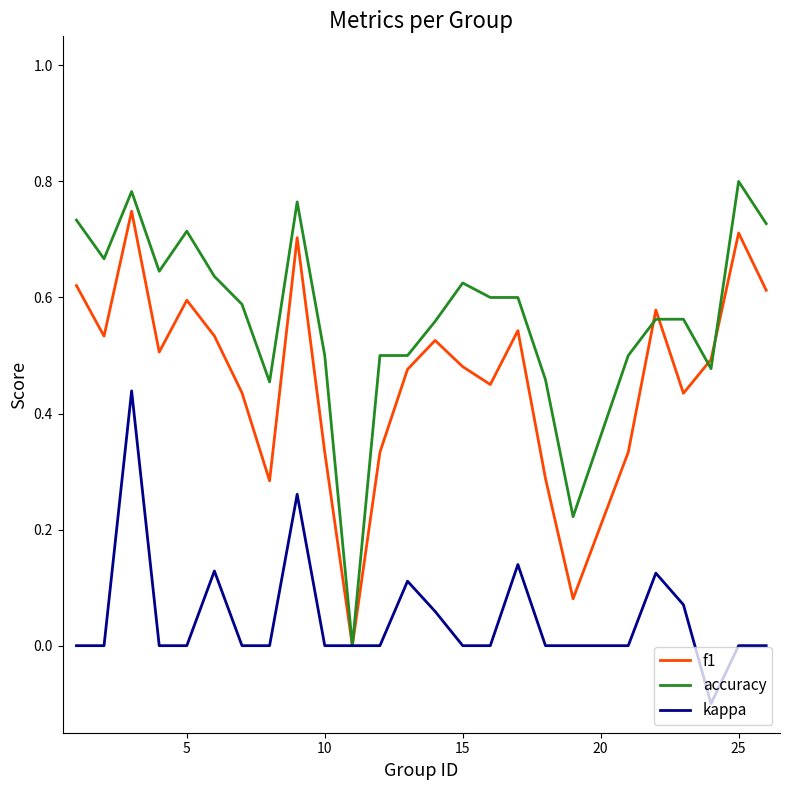

Rank the series by their maximum value, from highest to lowest.

accuracy, f1, kappa